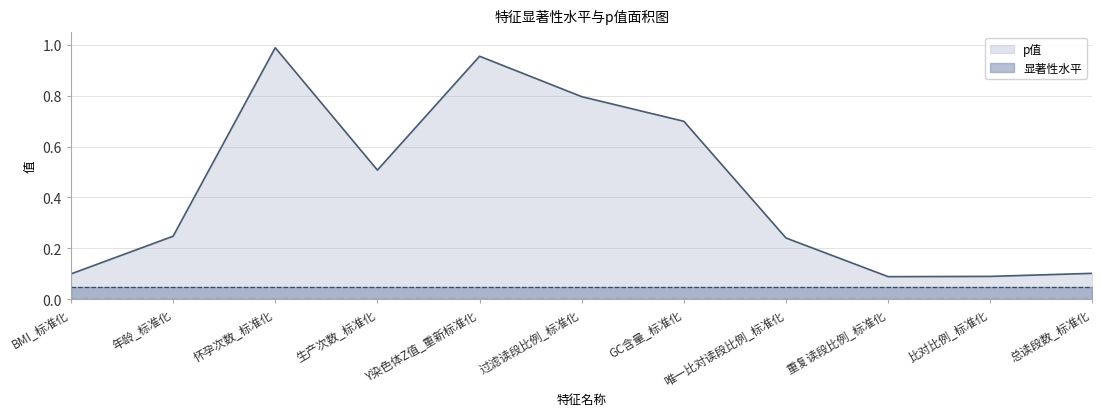

What is the greatest value displayed?

1.0